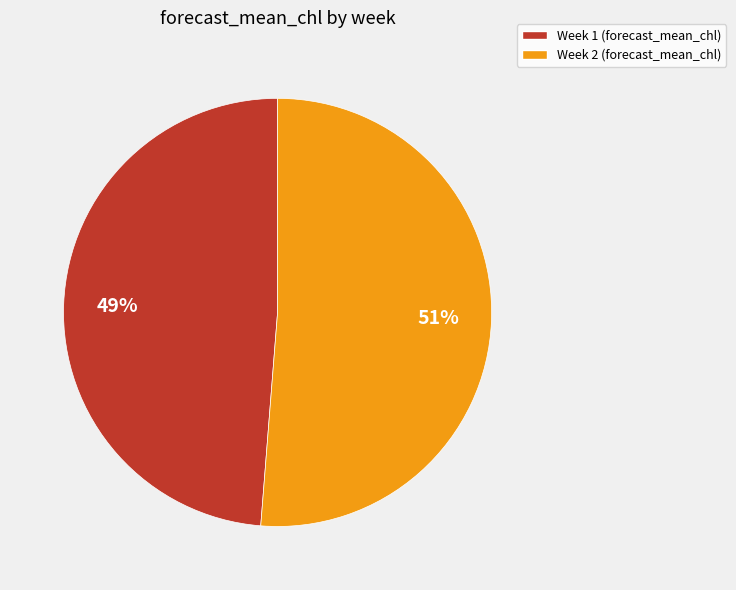

Between Week 2 and Week 1, which is larger?

Week 2